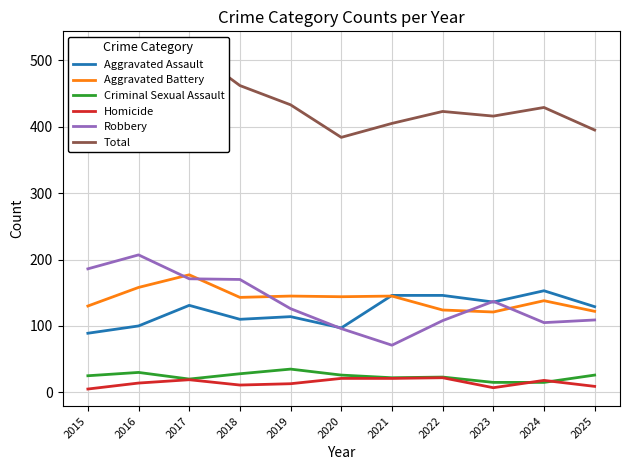

Reading left to right, transcribe all the data shown in this chart.

Aggravated Assault: 89	100	131	110	114	97	146	146	136	153	129
Aggravated Battery: 130	158	177	143	145	144	145	124	121	138	122
Criminal Sexual Assault: 25	30	20	28	35	26	22	23	15	15	26
Homicide: 5	14	19	11	13	21	21	22	7	18	9
Robbery: 186	207	171	170	126	96	71	108	137	105	109
Total: 435	509	518	462	433	384	405	423	416	429	395